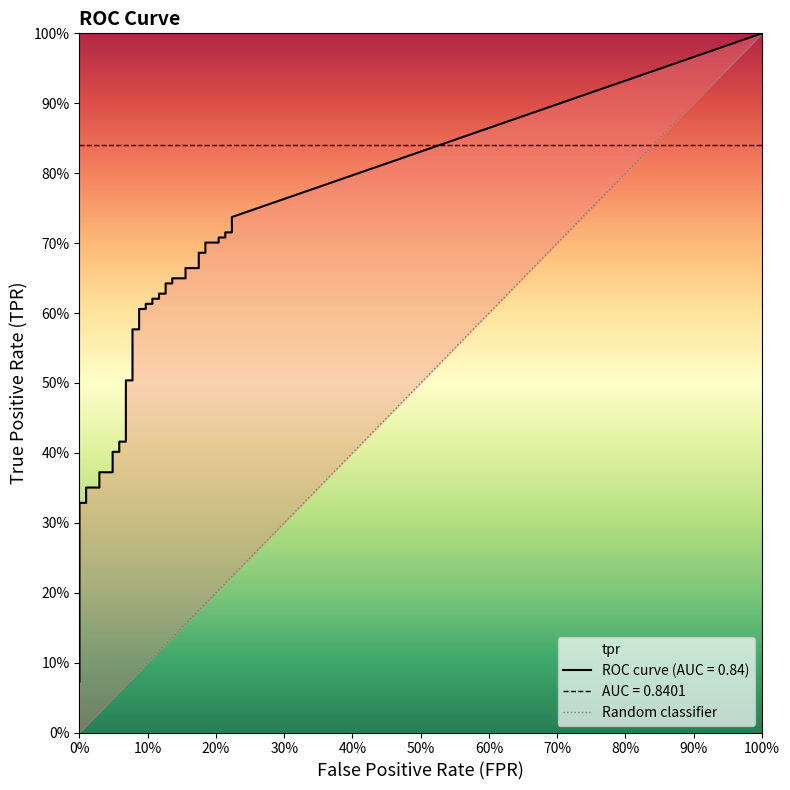

How many data points are less than 1?

1